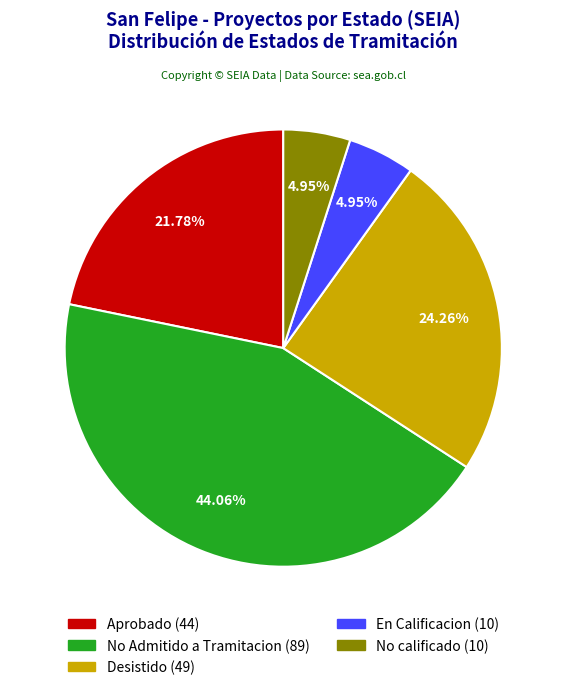

Is there a majority slice in this chart?

No